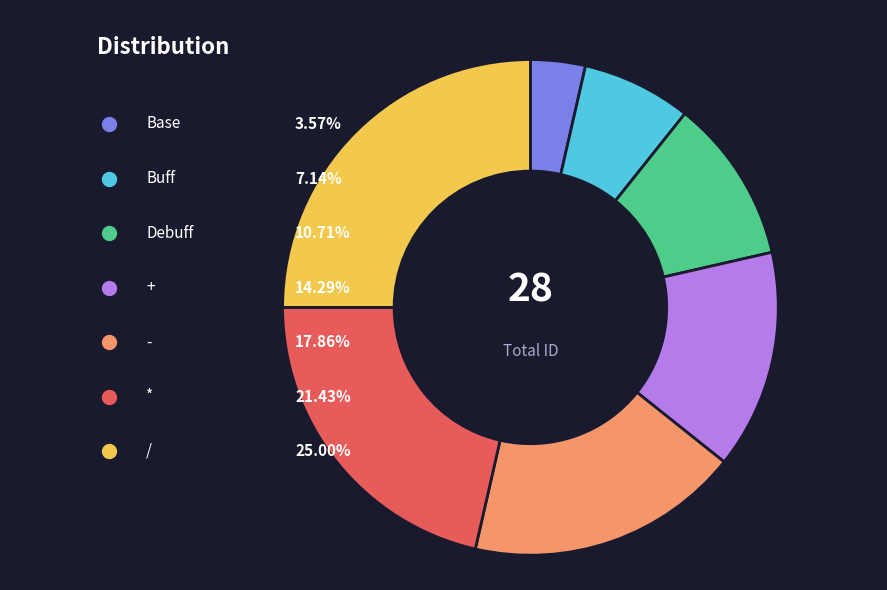

Which category has the smallest portion of the pie?

Base